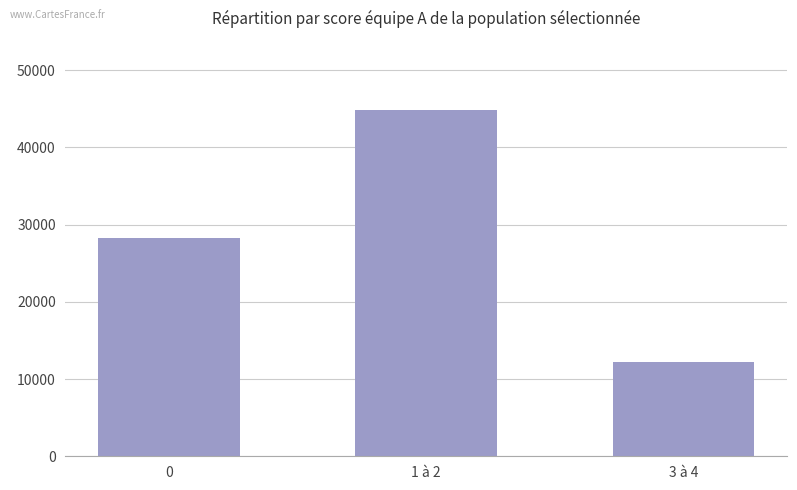

Read the value at 0, to the nearest 100.

28200